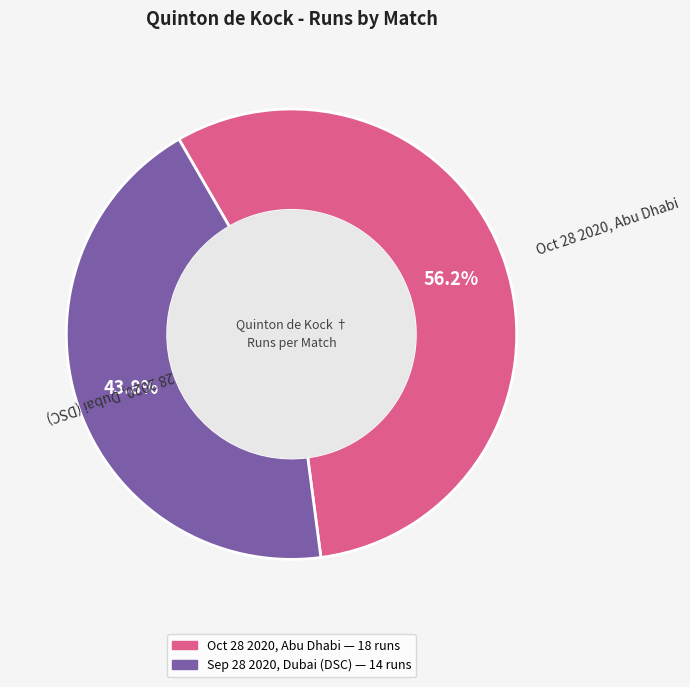

Approximately how many times larger is the value at Sep 28 2020, Dubai (DSC) compared to Oct 28 2020, Abu Dhabi?

0.8